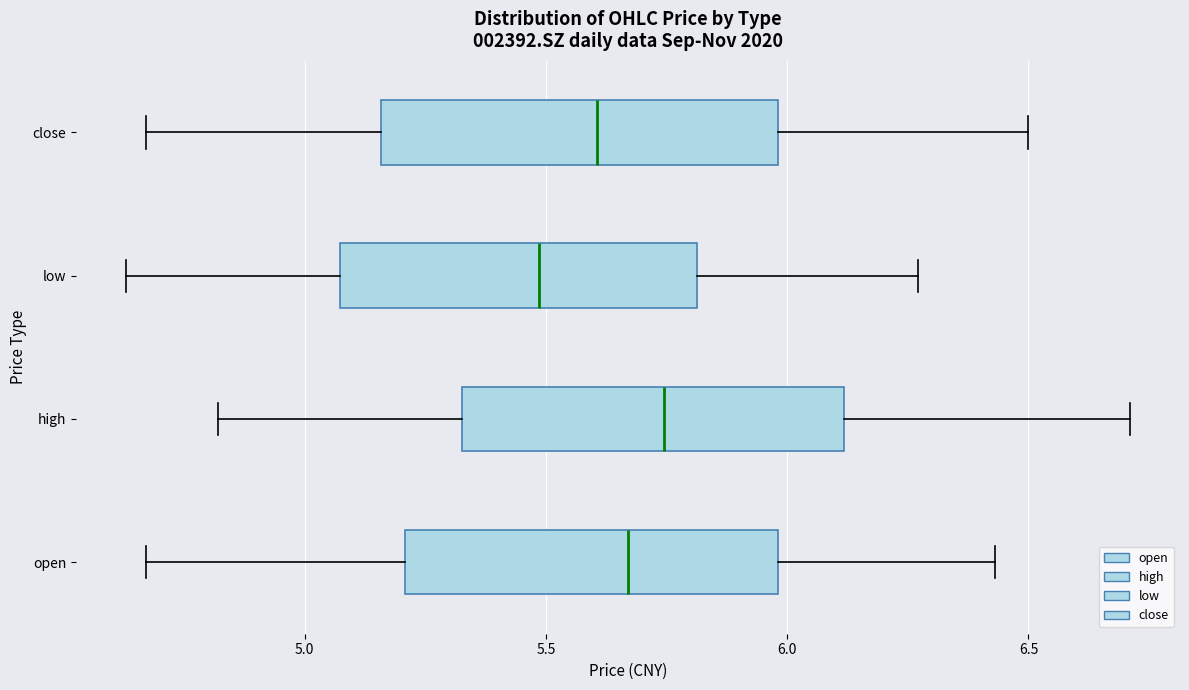

Where does the median line of the box for high sit on the x-axis? The values are not printed on the chart, so give them approximately, as read against the axis.

5.75